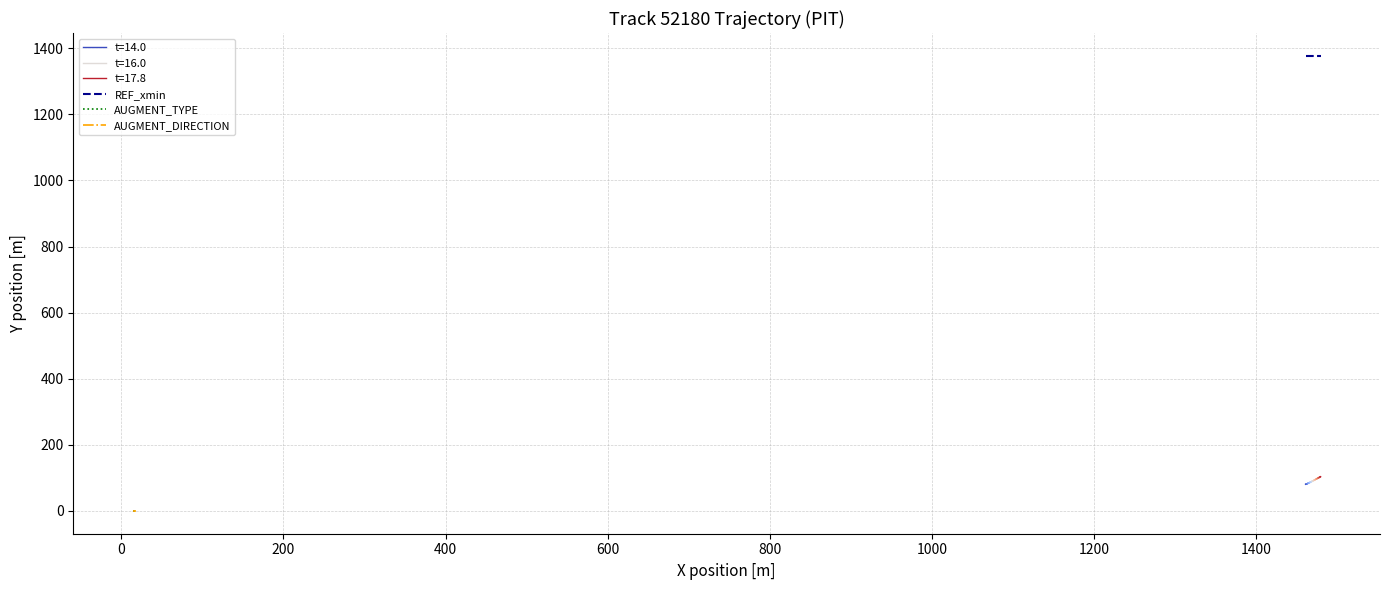

How many lines are shown in the chart?

3